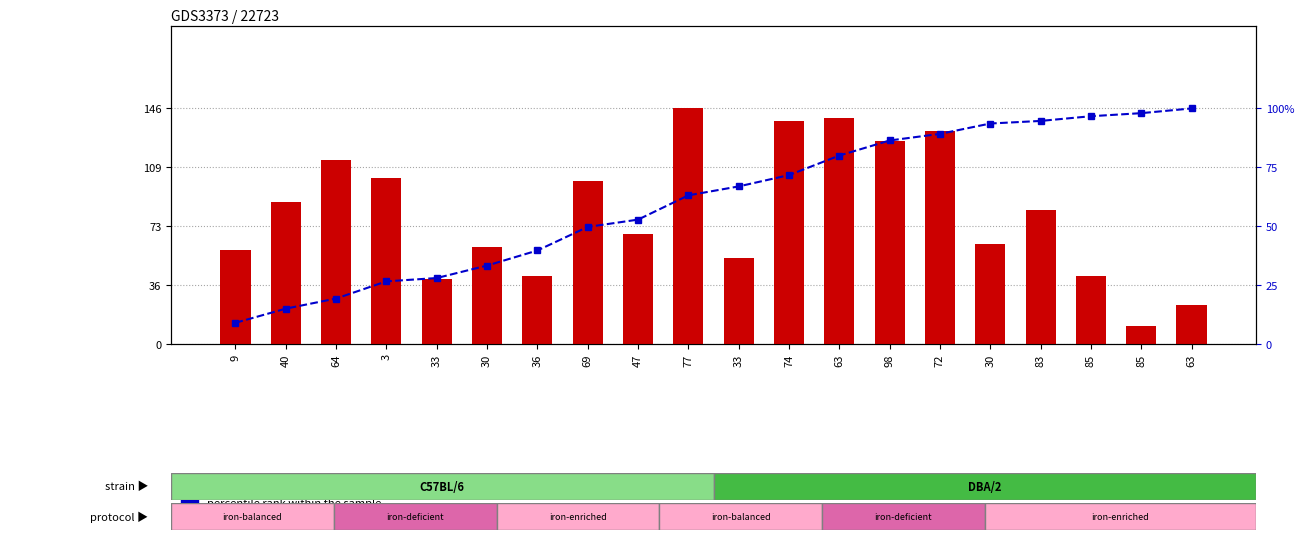

Which category has the highest value across all series?

77